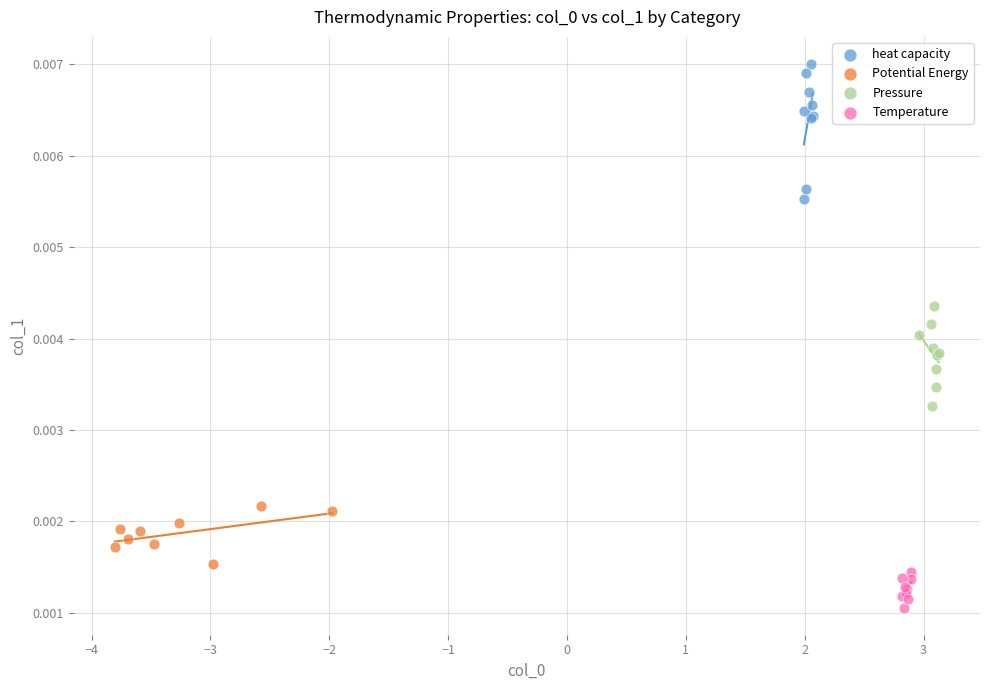

What are all the series names shown in the legend?

heat capacity, Potential Energy, Pressure, Temperature